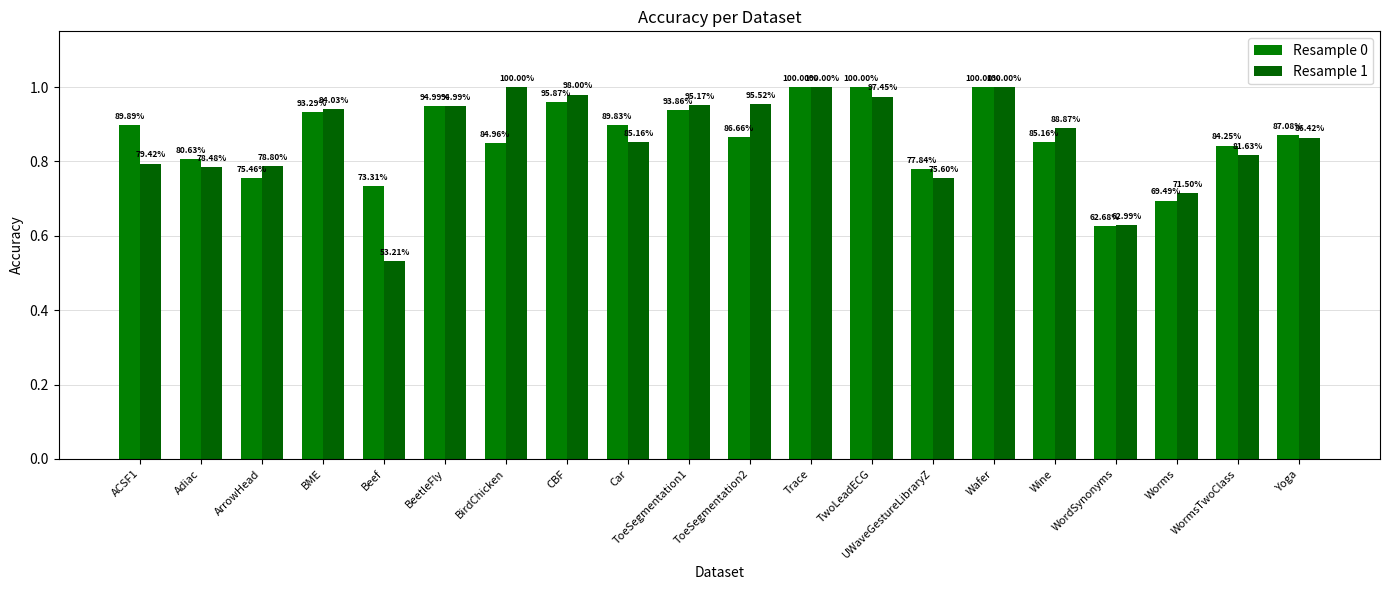

What is the label of the 19th bar from the right?

Adiac